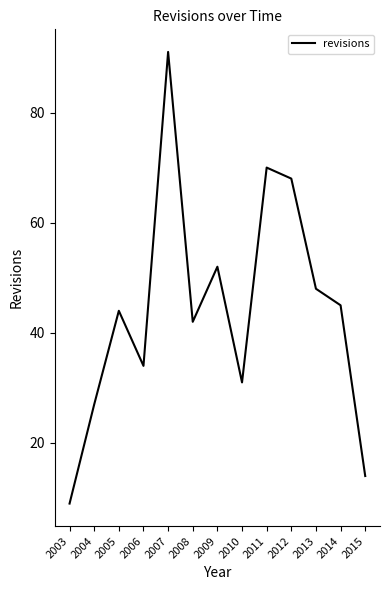

What value does the data have at 2014?

45